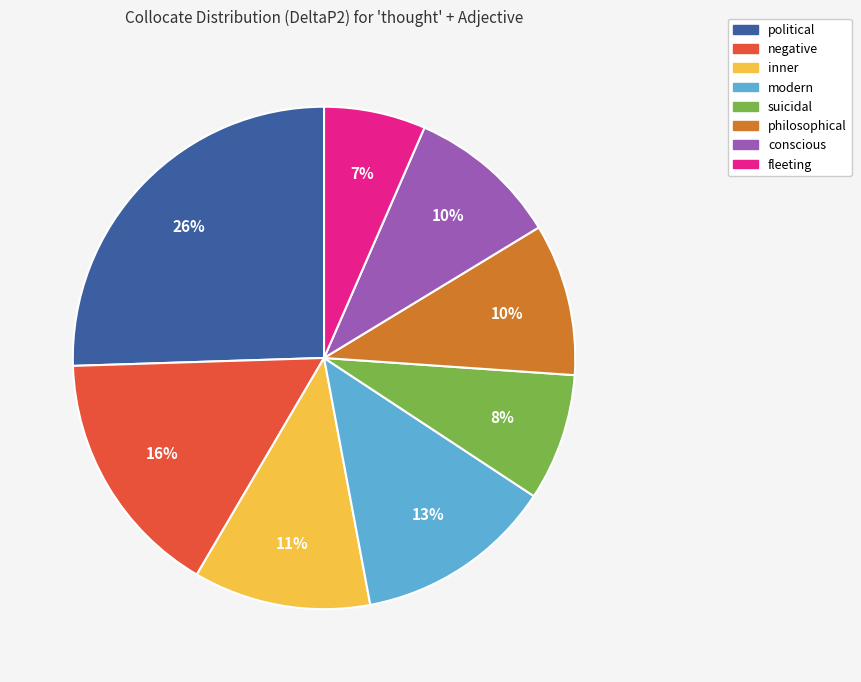

How many segments does this pie chart have?

8